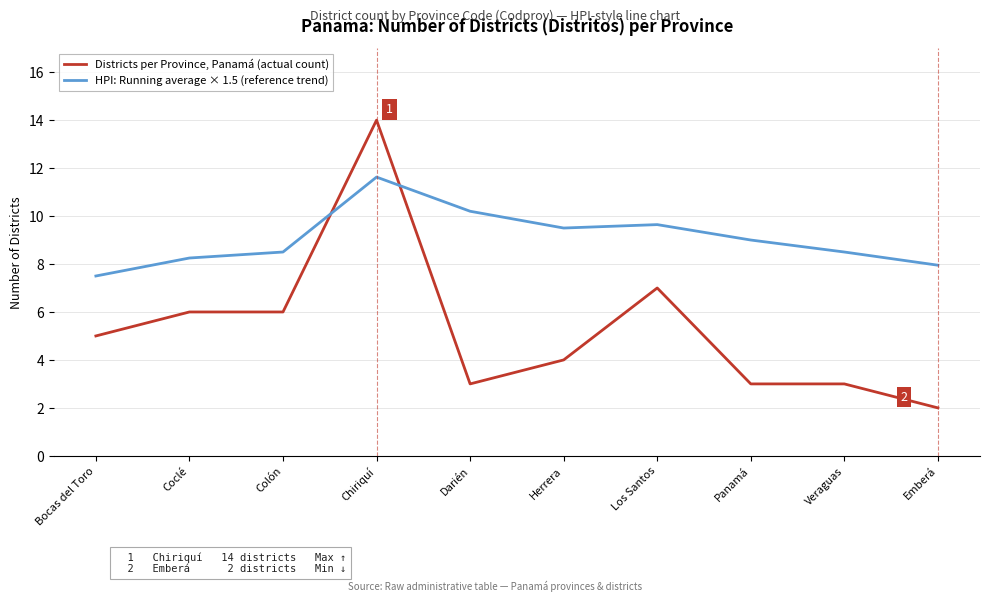

What is the minimum value for HPI: Running average × 1.5 (reference trend)?

7.5